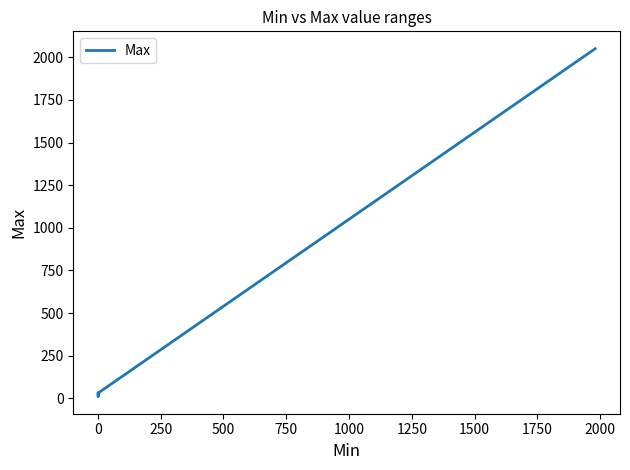

What is the label of the 15th point from the right?

1000